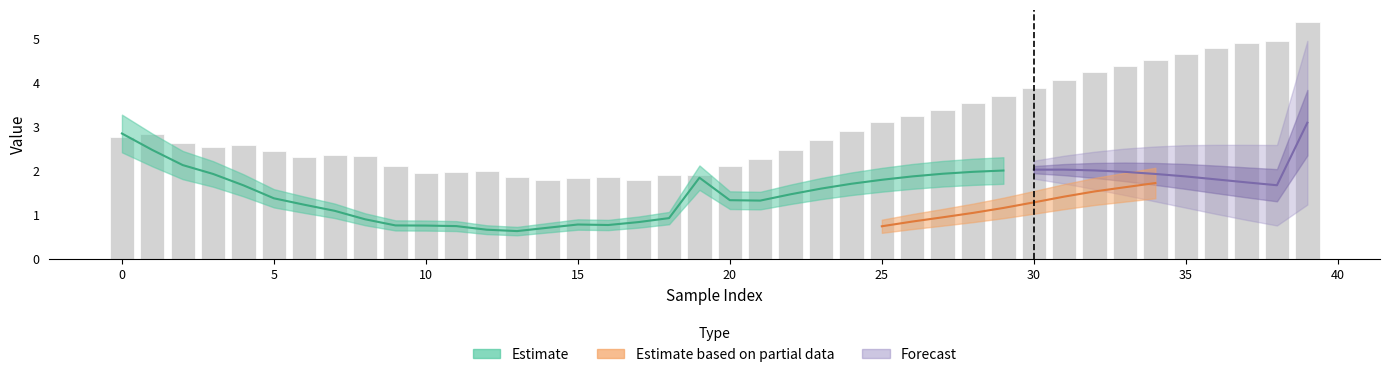

How many data points are less than 2?

10